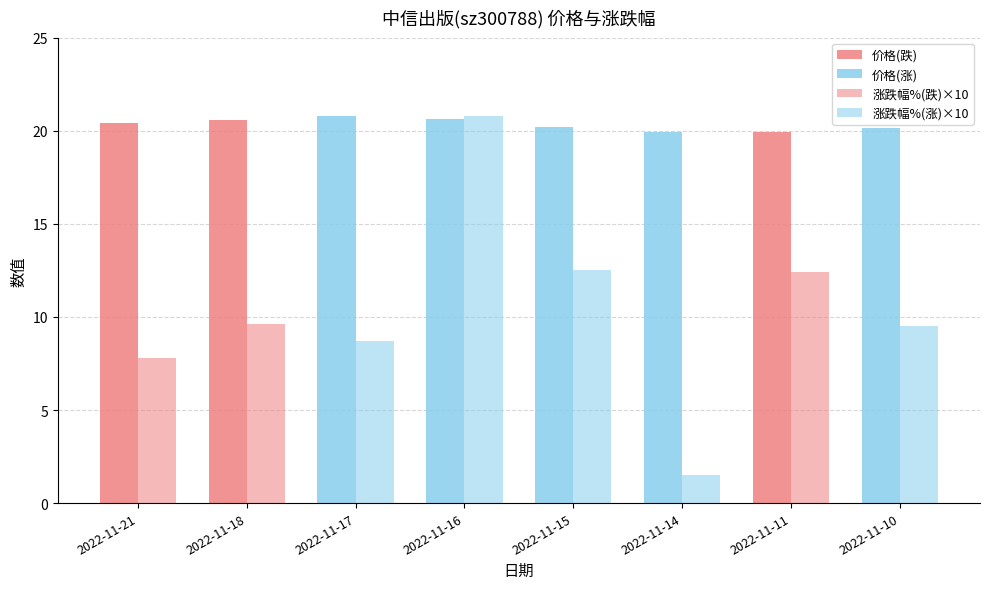

At how many categories does at least one series exceed 14?

8